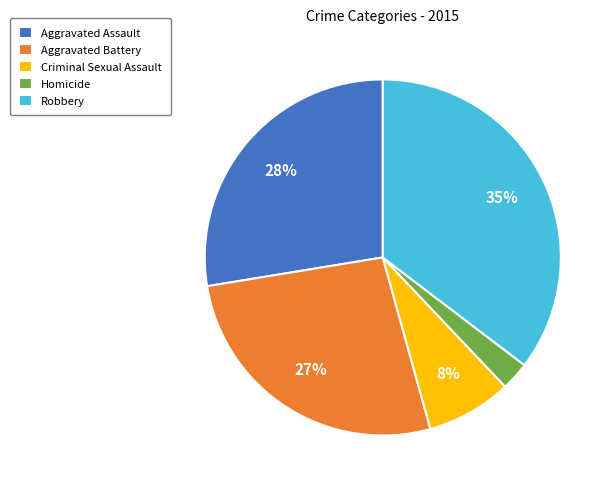

To the nearest percent, what percentage of the pie is Robbery?

35%